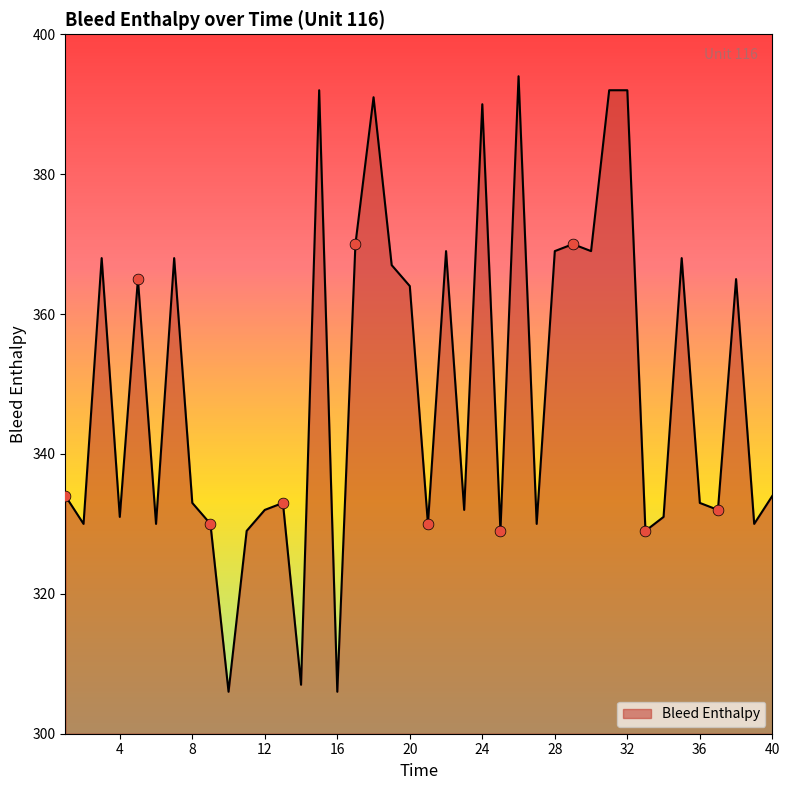

What is the maximum value shown in the chart?

394